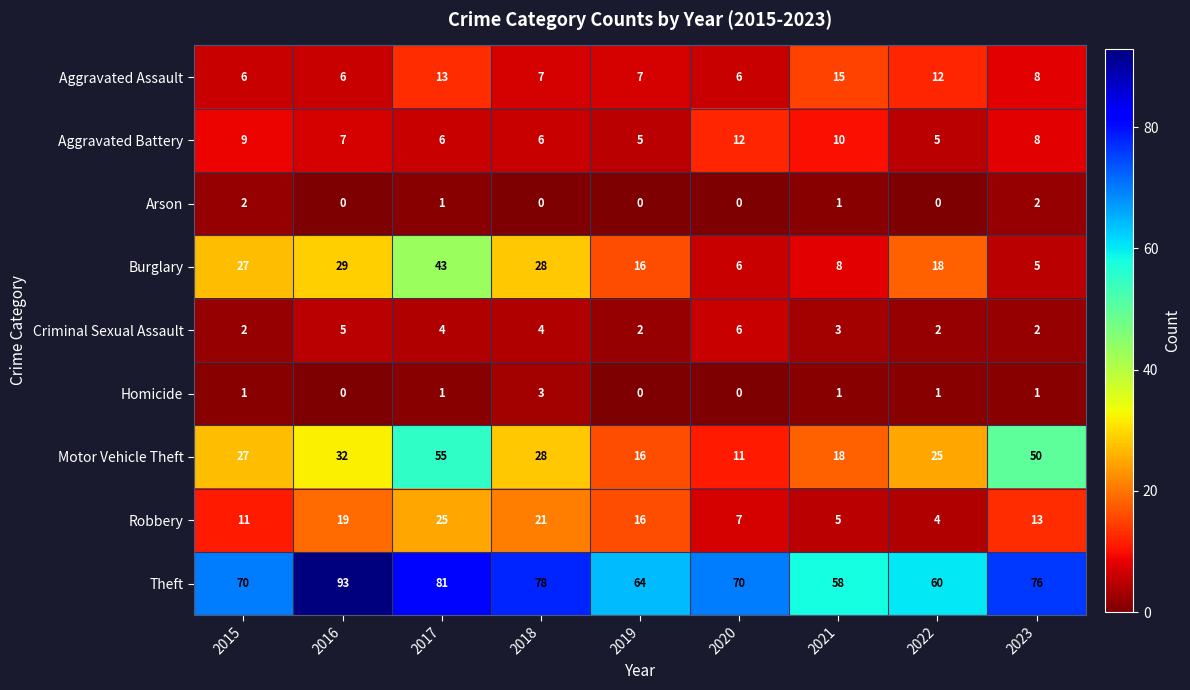

What is the difference between the second highest and minimum values in the Theft series?

23